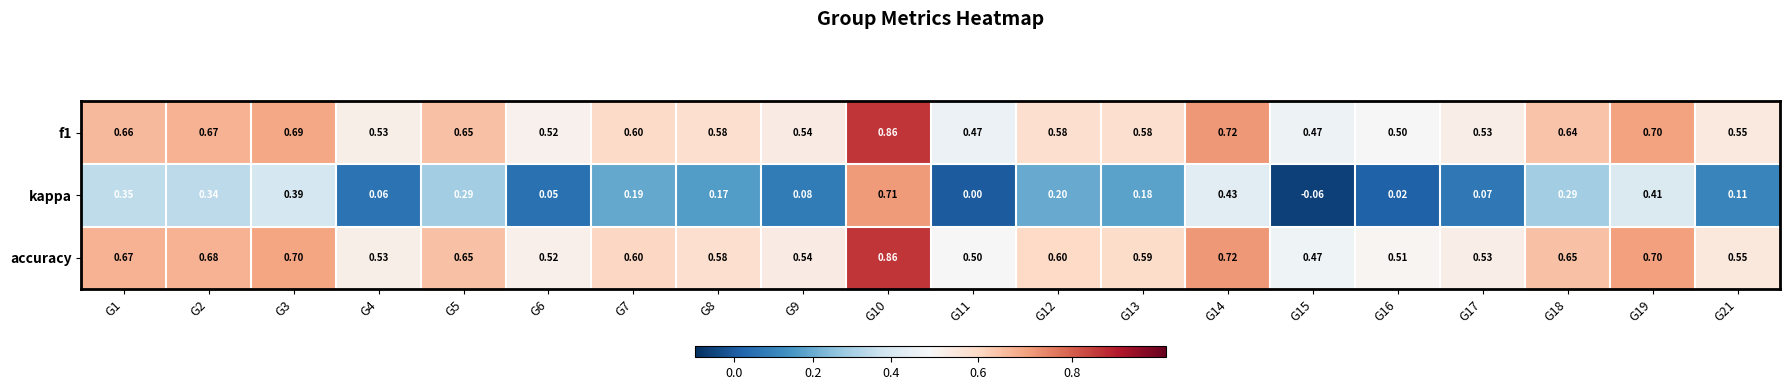

Which series has the largest total across all categories?

accuracy